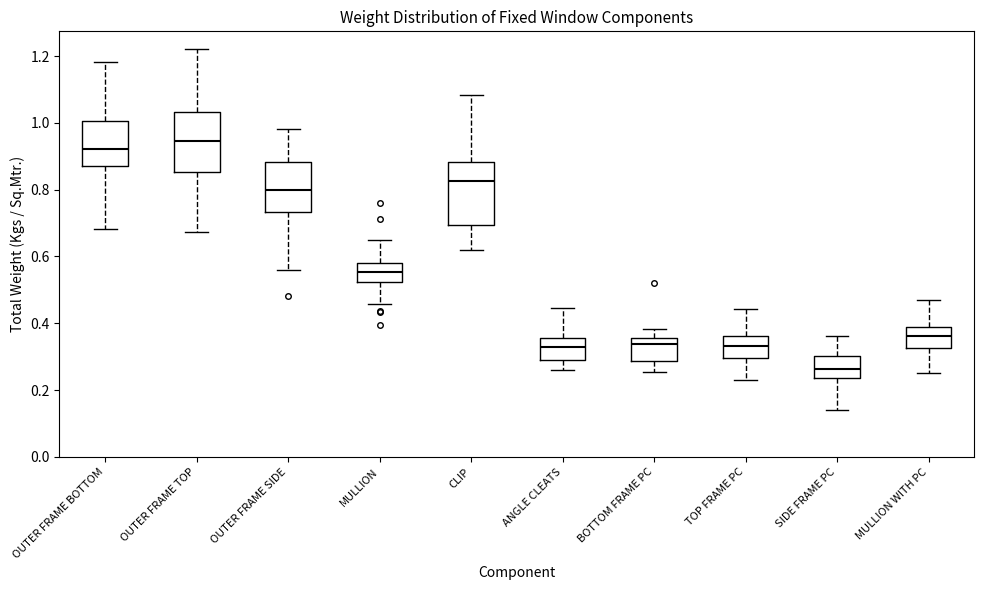

Where is the upper edge of the box for SIDE FRAME PC on the y-axis? The values are not printed on the chart, so give them approximately, as read against the axis.

0.30